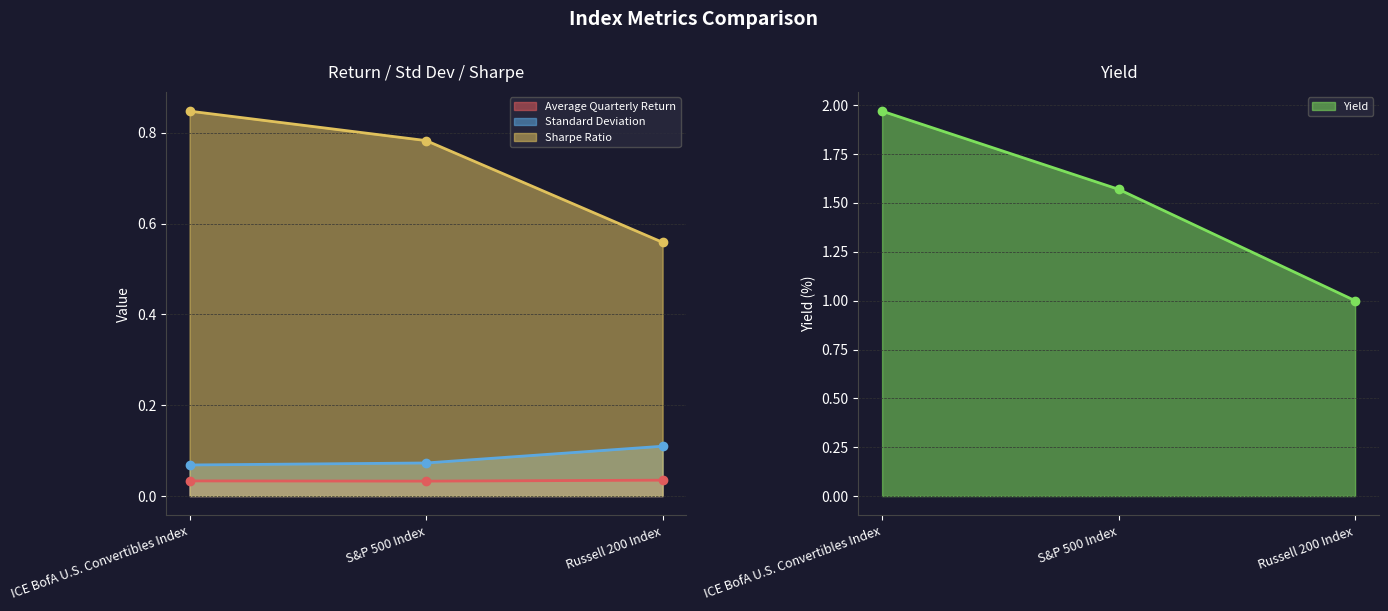

What are all the series names shown in the legend?

Average Quarterly Return, Standard Deviation, Yield, Sharpe Ratio